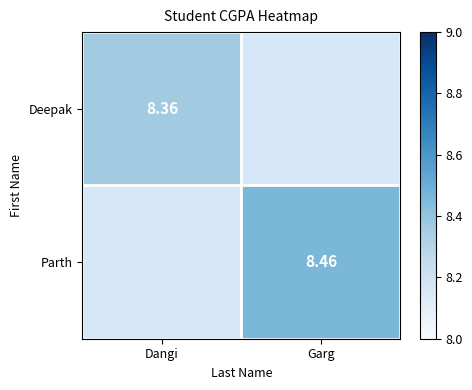

True or false: Parth has a value of 8.5 at Garg.

True